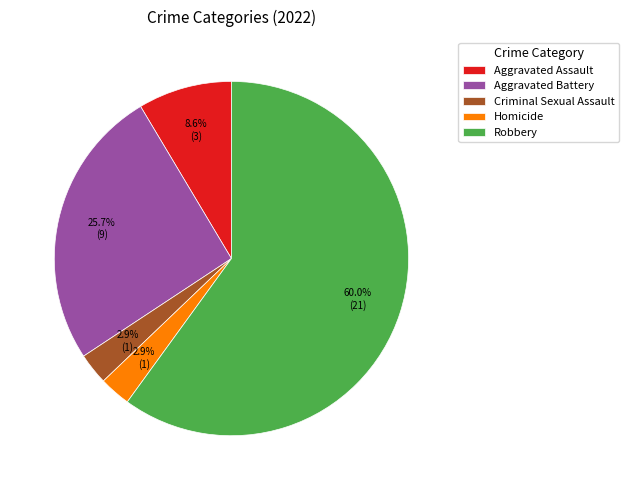

Is there any slice that represents more than half of the pie?

Yes